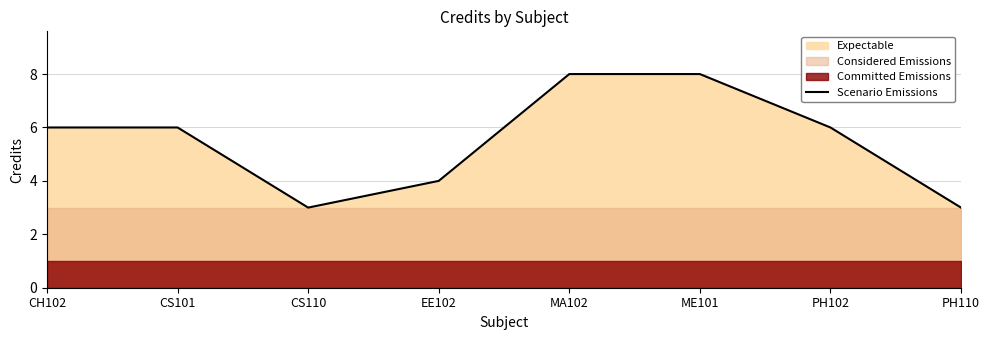

What is the difference between the values at PH102 and PH110?

3